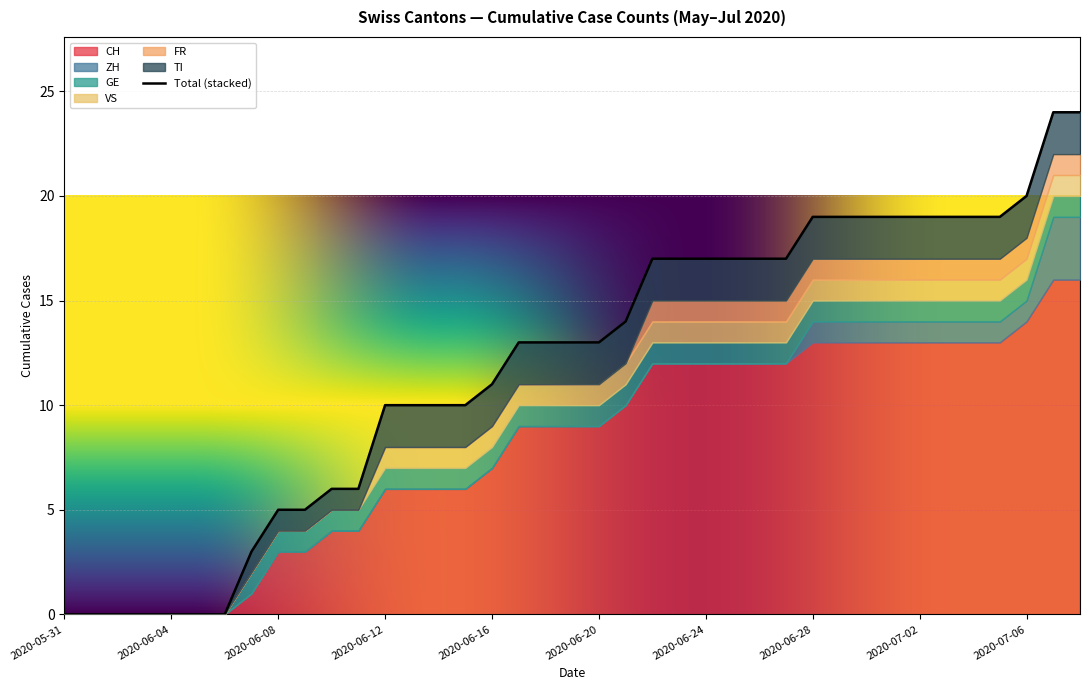

Where is FR nearest to the value 0?

2020-05-31